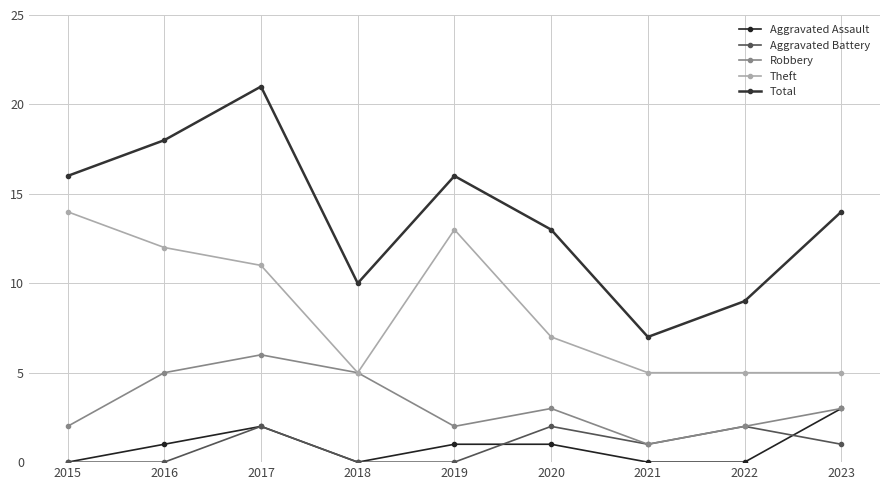

The value of Theft at 2020 is 7. True or false?

True